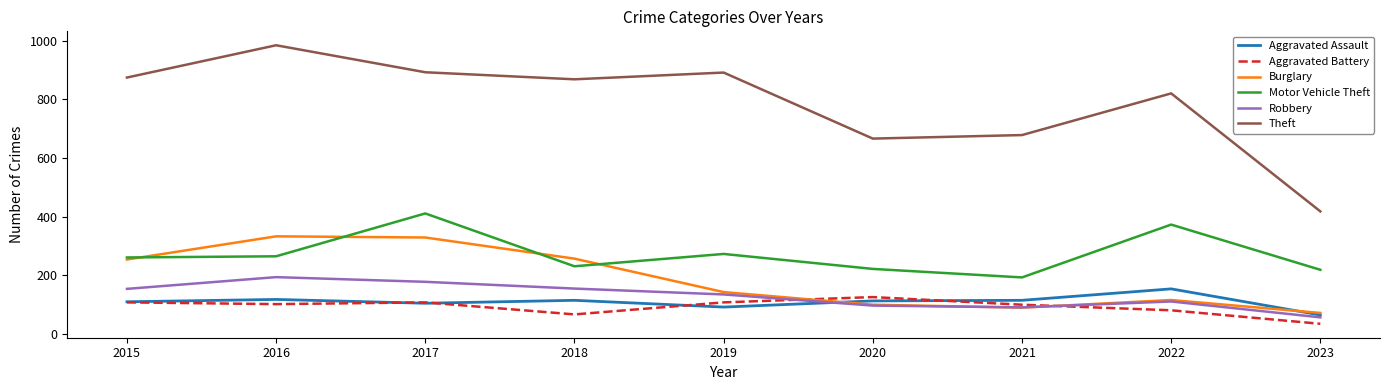

True or false: Burglary has a value of 331 at 2015.

False